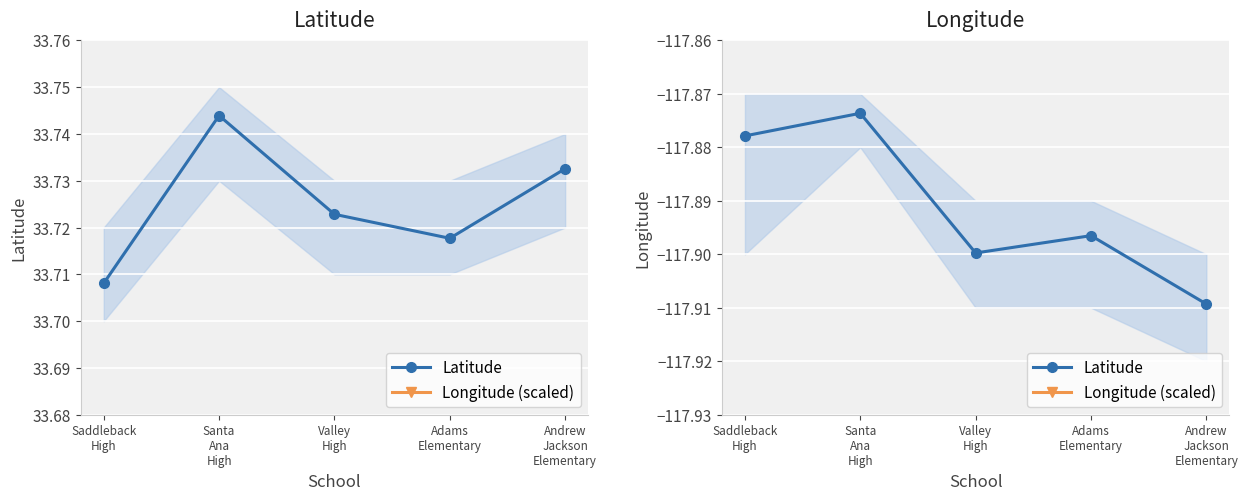

True or false: Latitude has a value of -117.9 at Adams
Elementary.

True